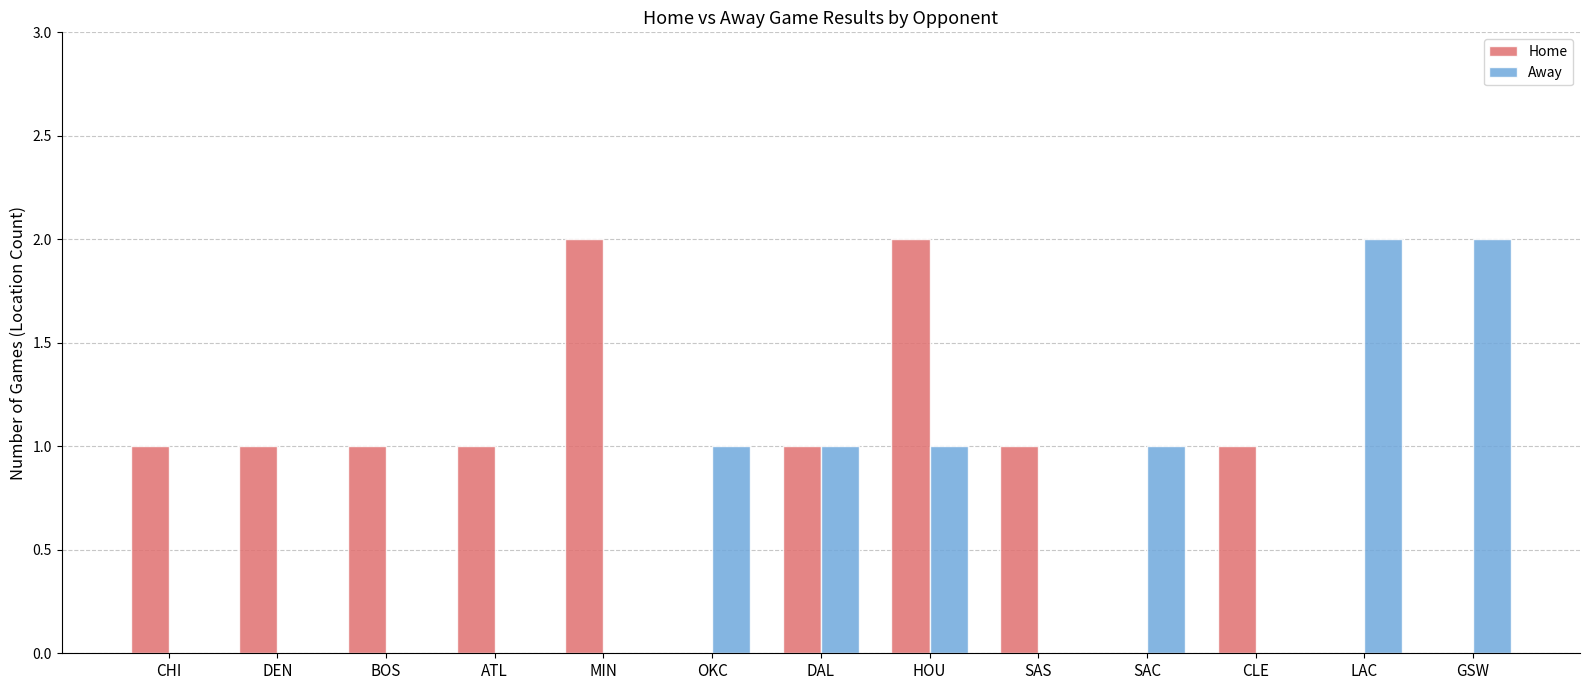

Reading right to left, list all the values displayed in this chart.

Home: GSW=0	LAC=0	CLE=1	SAC=0	SAS=1	HOU=2	DAL=1	OKC=0	MIN=2	ATL=1	BOS=1	DEN=1	CHI=1
Away: GSW=2	LAC=2	CLE=0	SAC=1	SAS=0	HOU=1	DAL=1	OKC=1	MIN=0	ATL=0	BOS=0	DEN=0	CHI=0